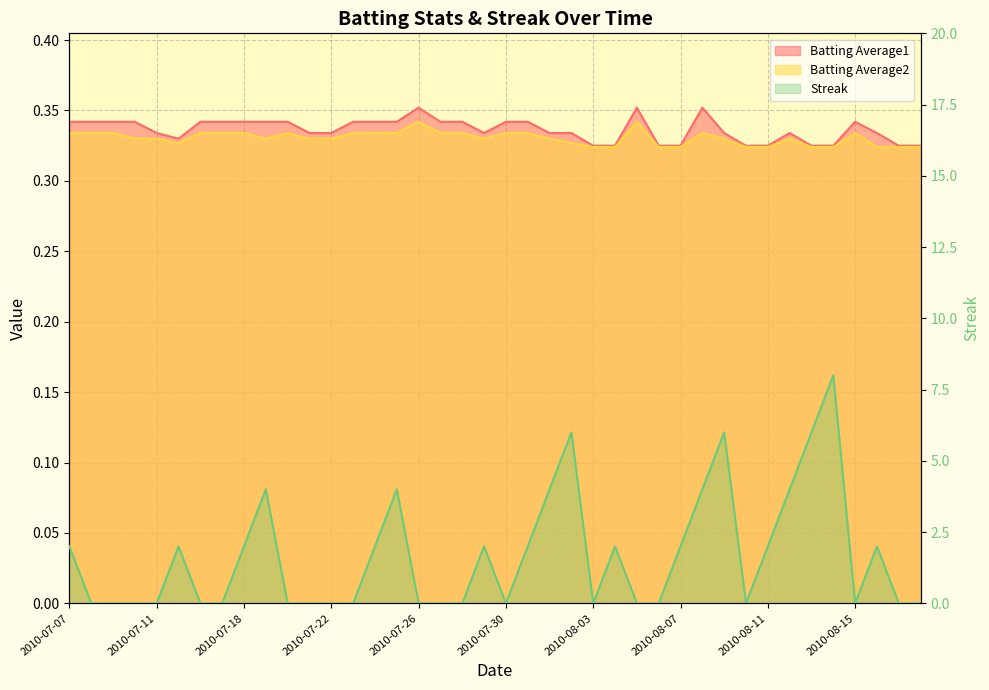

How many lines are shown in the chart?

3